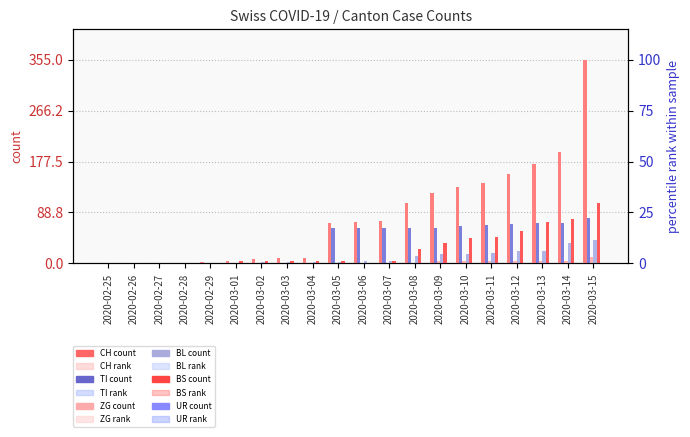

How many groups of bars are there?

20